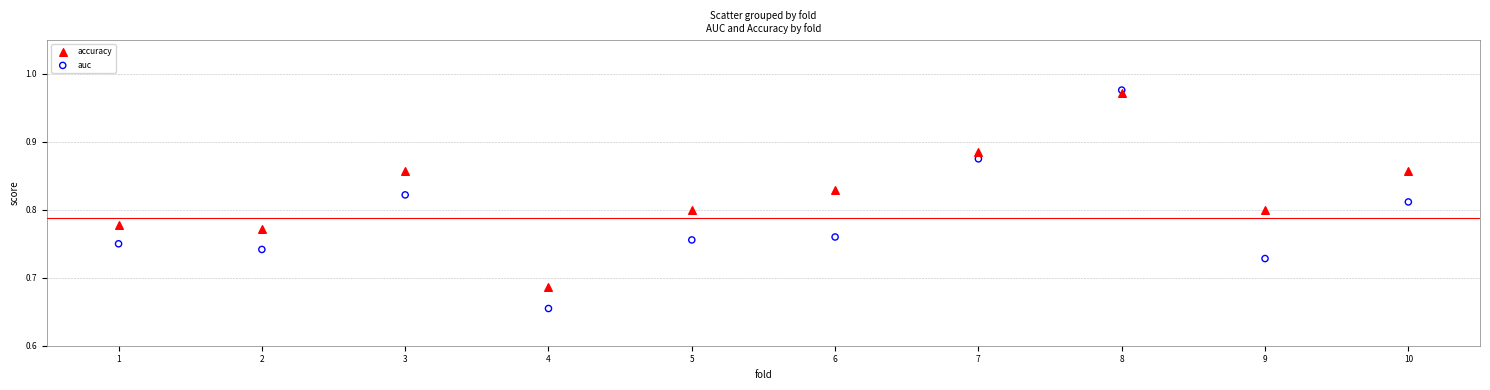

Across all data points, what is the range of X values (max minus min)?

9.0